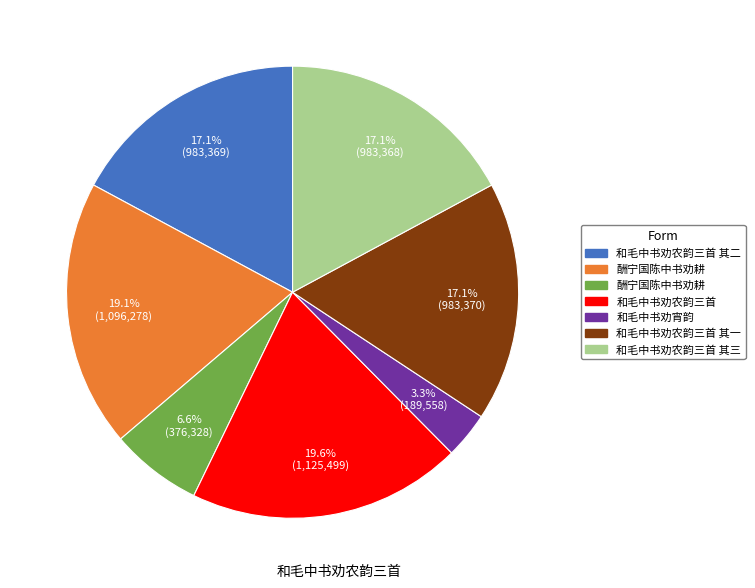

Is there any slice that represents more than half of the pie?

No